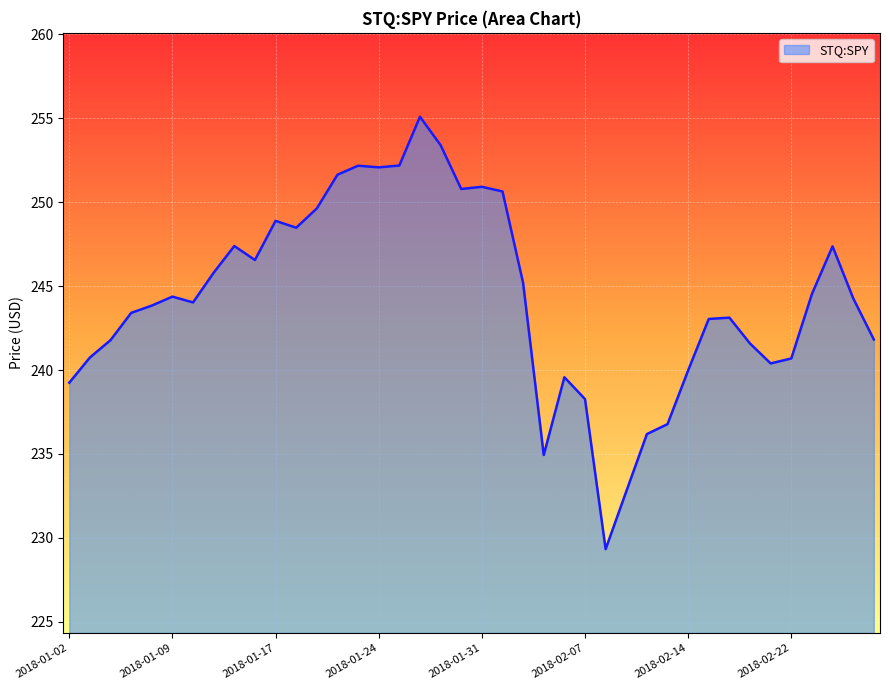

What is the maximum value shown in the chart?

255.1